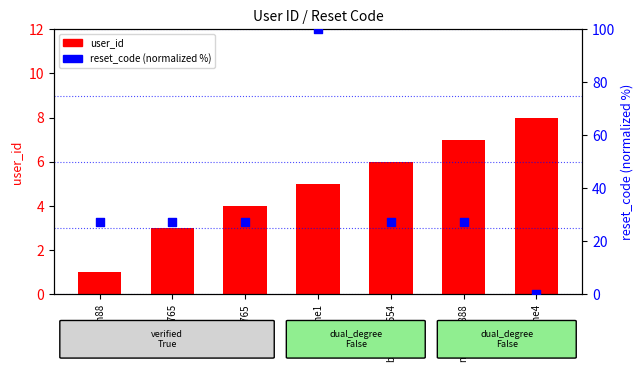

What are all the series names shown in the legend?

user_id, reset_code (normalized %)